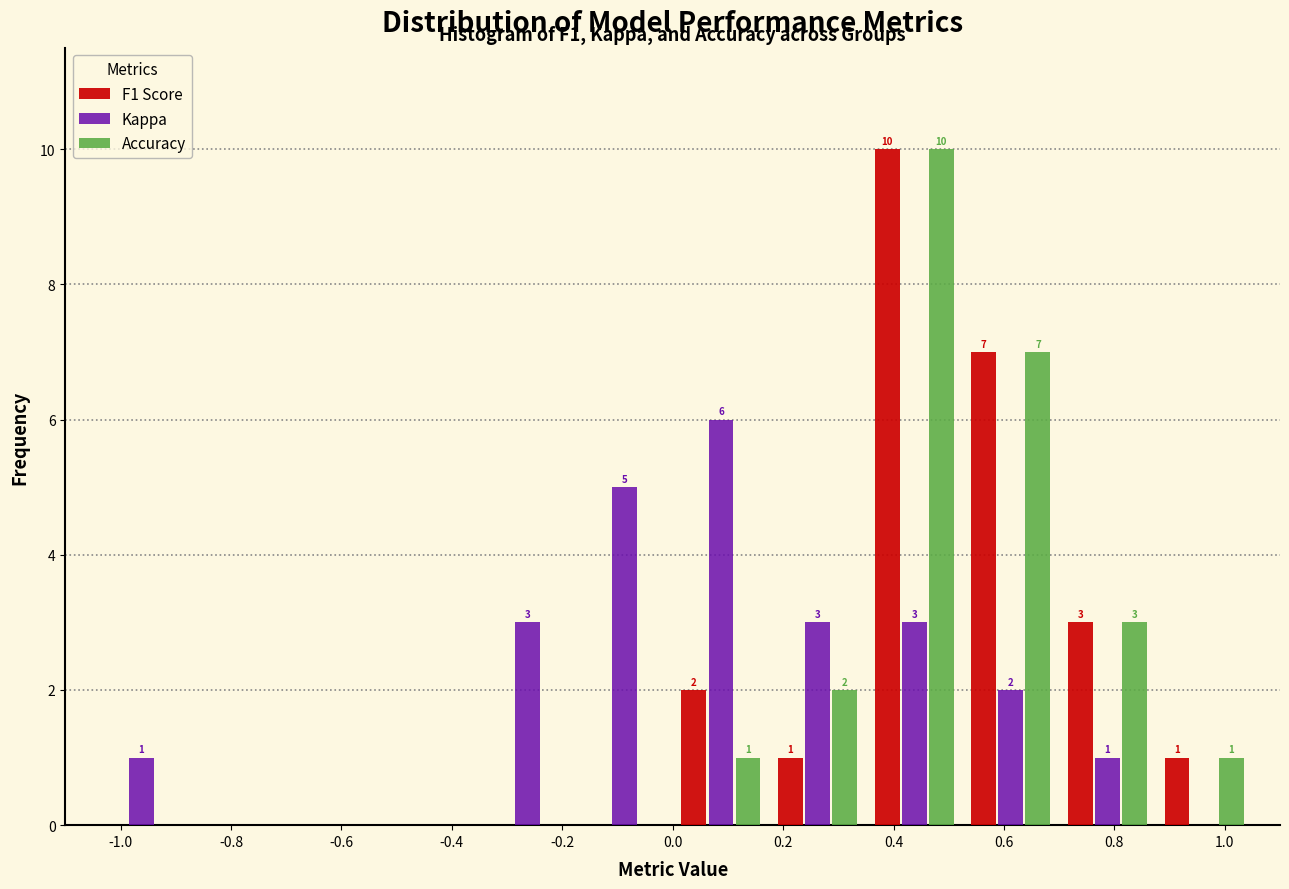

In the F1 Score series, which range on the x-axis has the tallest bar?

0.350 to 0.525